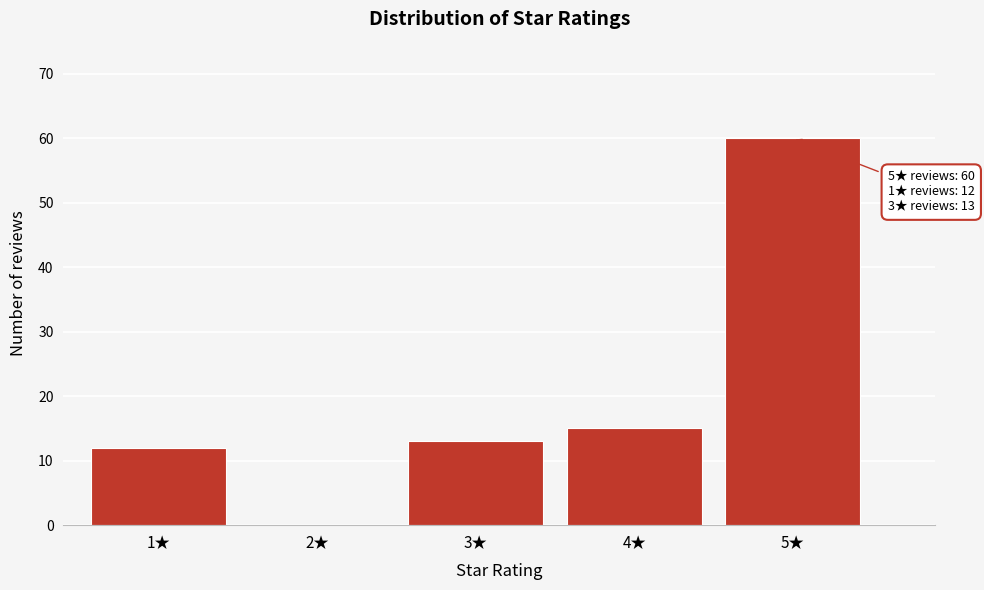

Reading left to right, list all the values displayed in this chart.

1★=12	2★=0	3★=13	4★=15	5★=60